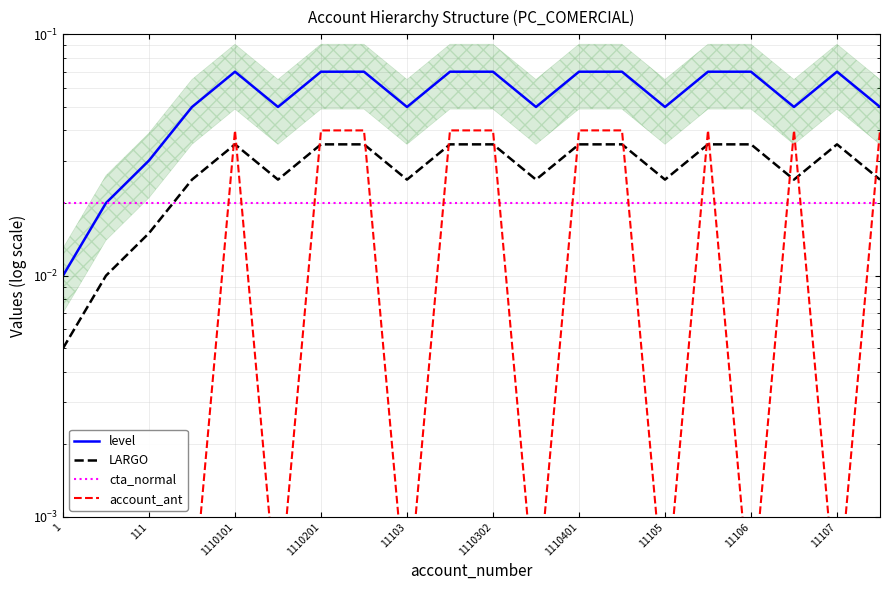

Is the value of LARGO at 111 greater than the value of level at 1110201?

No